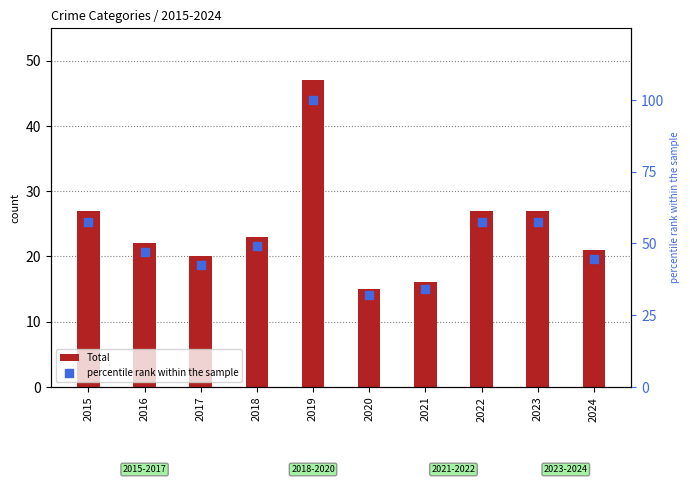

What are all the series names shown in the legend?

Total, percentile rank within the sample